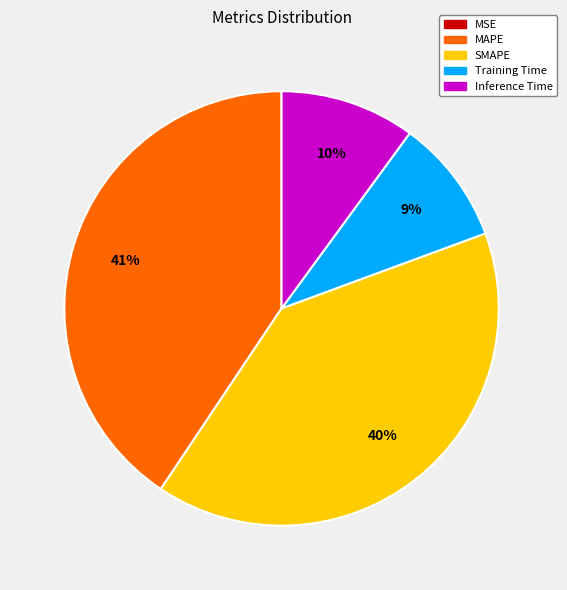

Which category has the biggest portion of the pie?

MAPE